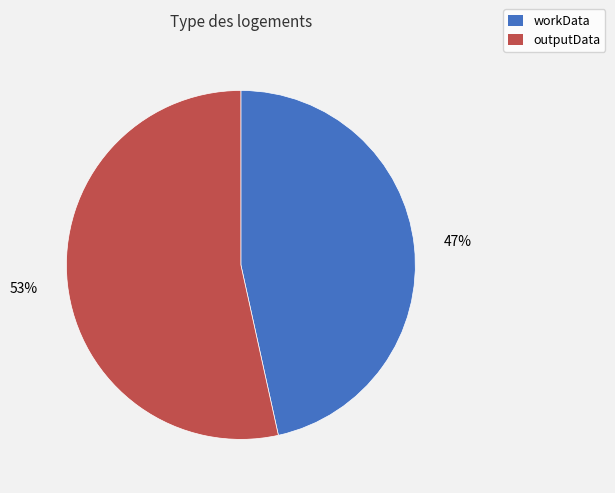

The outputData slice represents 53% of the pie. True or false?

True